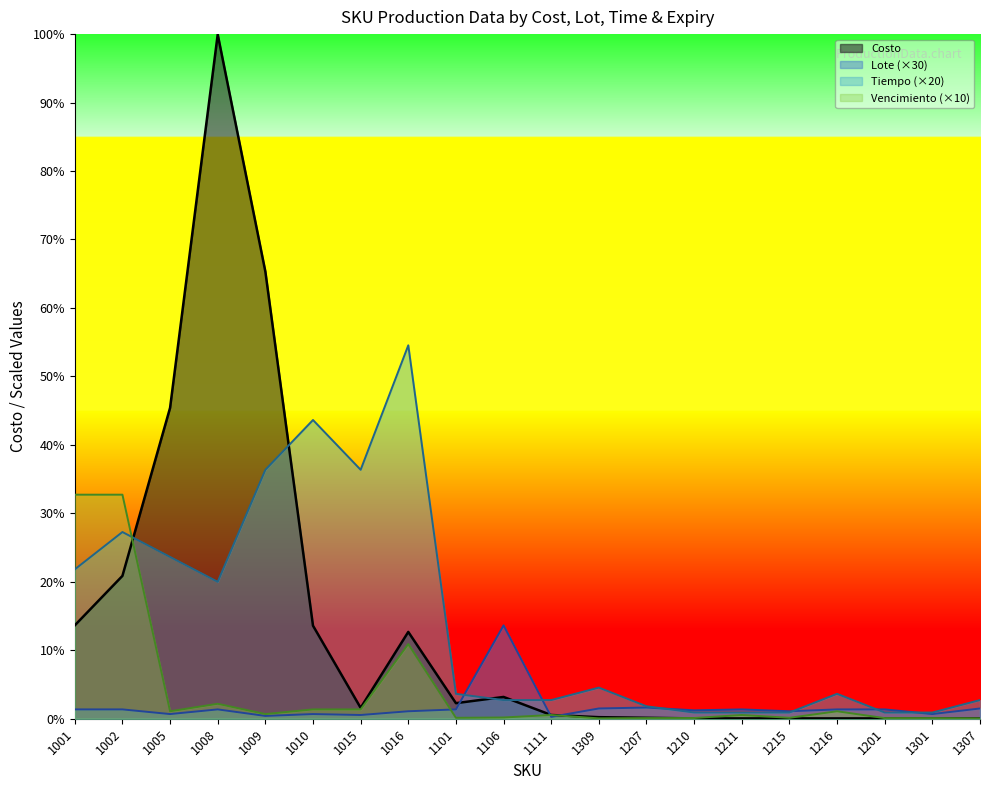

At which category does the chart reach its peak across all series?

1008